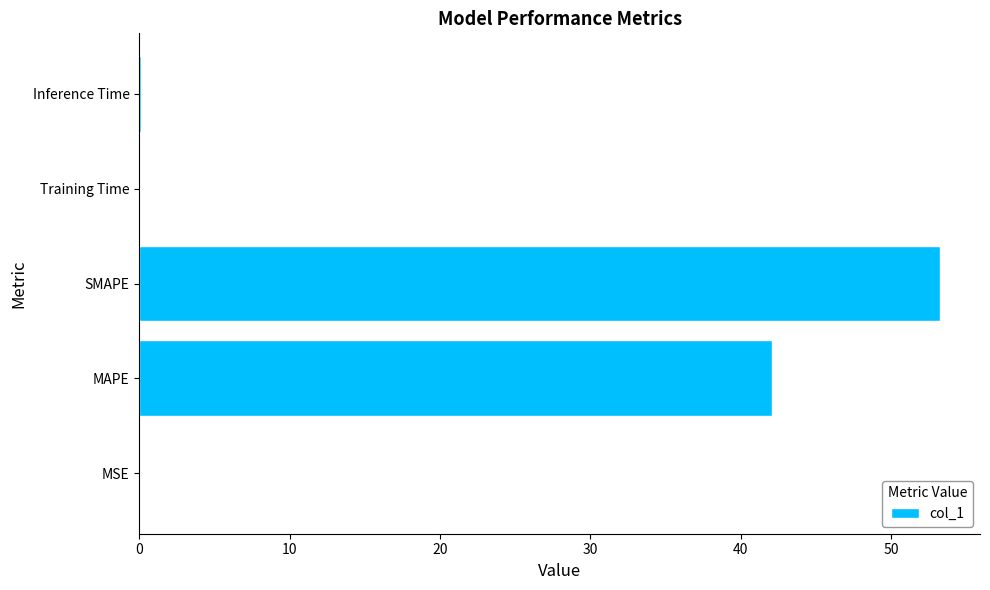

Which category has the highest value across all series?

SMAPE